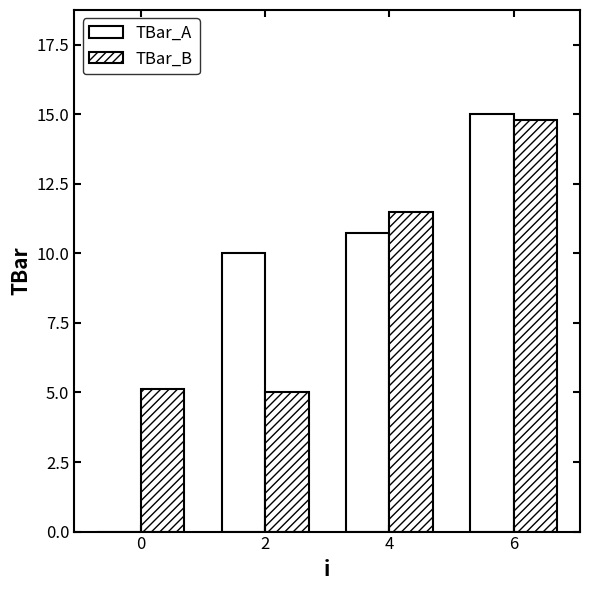

Count the number of categories in the chart.

4